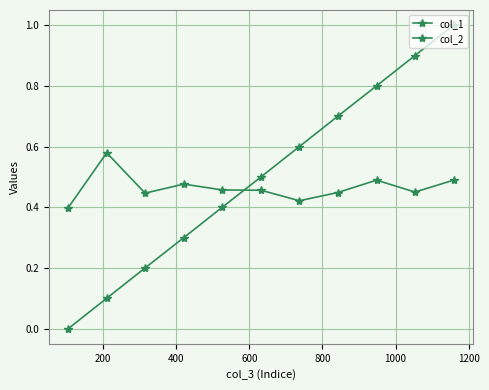

What is the difference between the second highest and second lowest values in the col_1 series?

0.8